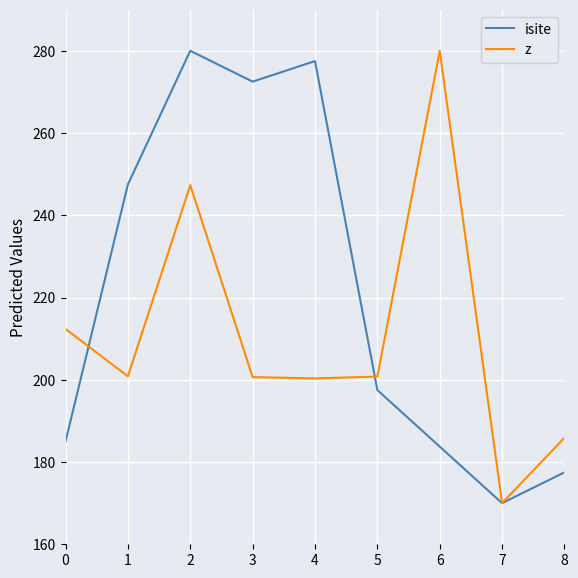

Rank the series at 3 from lowest to highest value.

z, isite